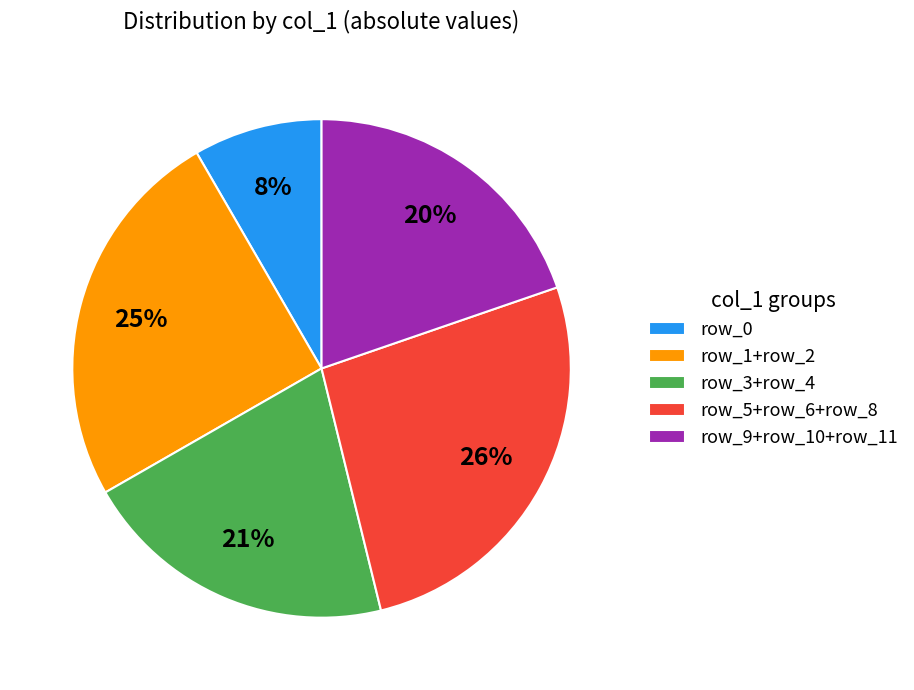

How many slices are in this pie chart?

5